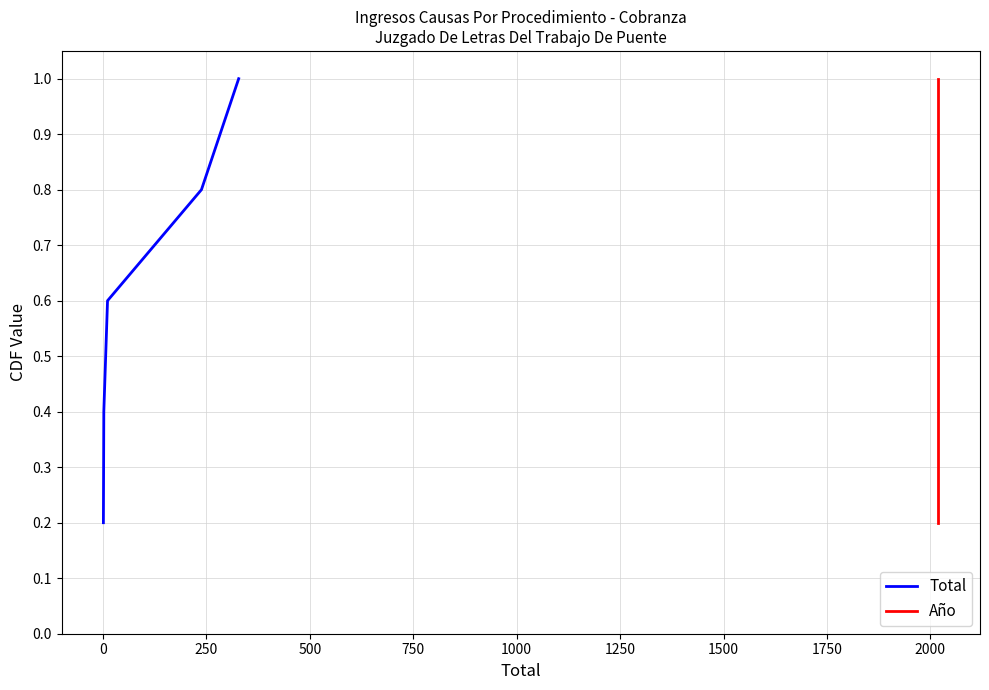

Is the value of Total at 250 greater than the value of Año at −250?

Yes